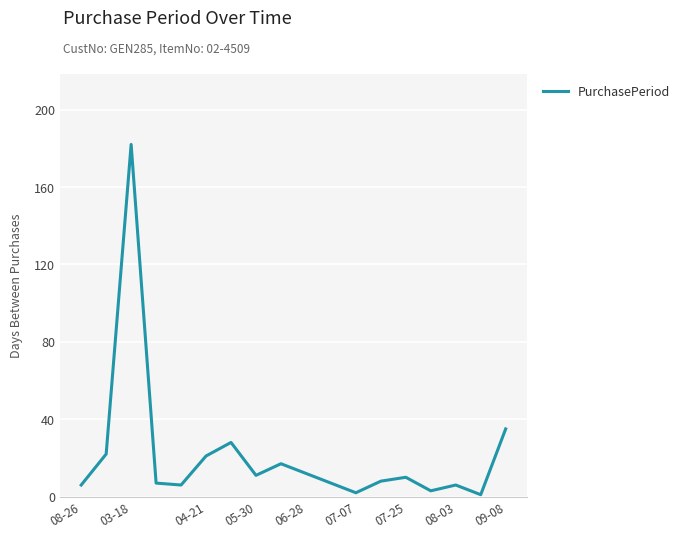

What is the difference between the maximum and minimum values?

181